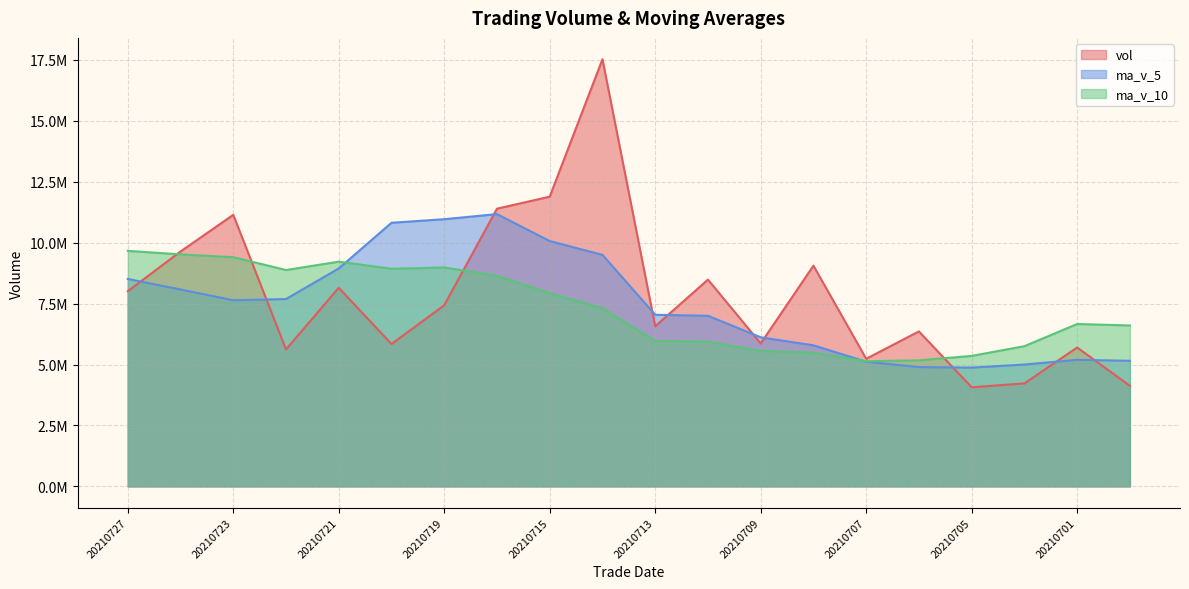

List the series in order of their peak value, lowest first.

ma_v_10, ma_v_5, vol